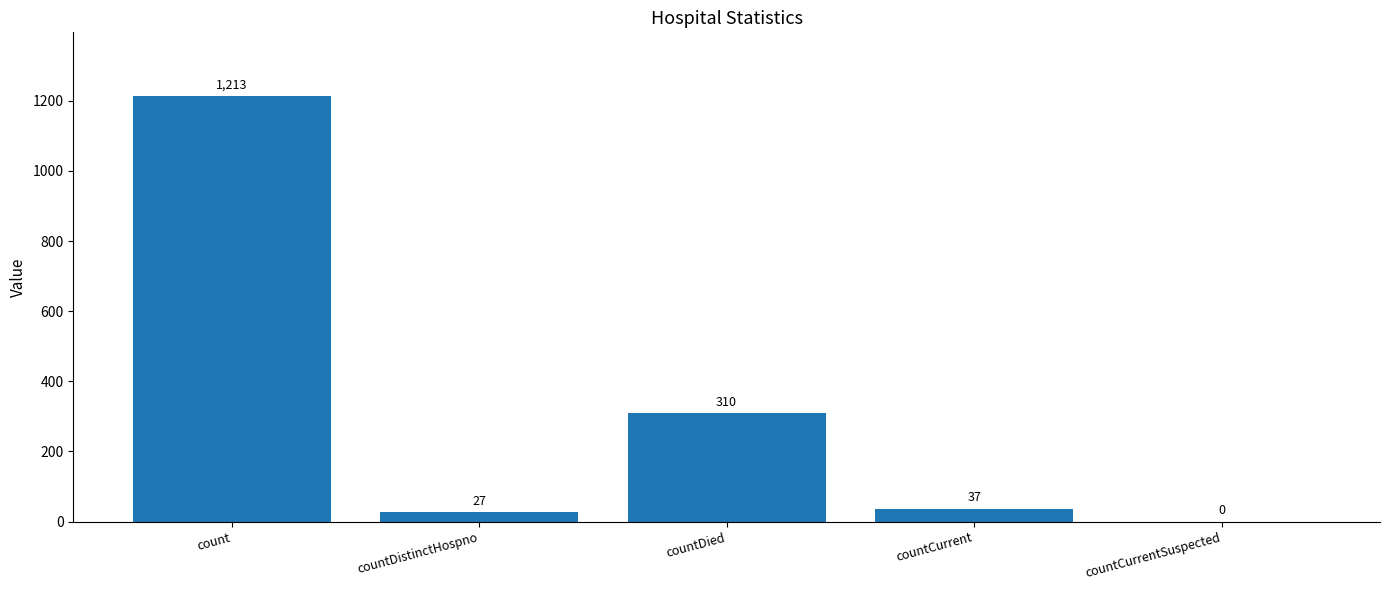

What is the ratio of the value at count to the value at countDied?

3.9